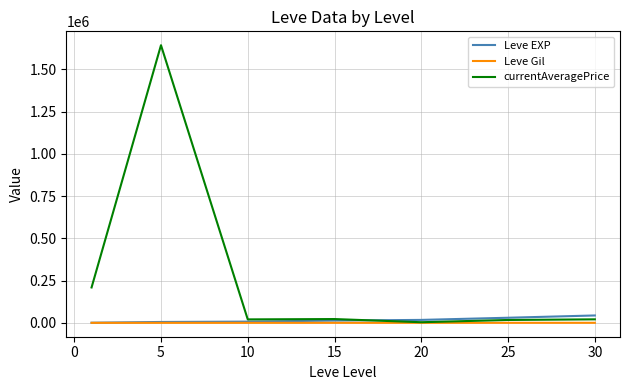

Which series has the largest range (max minus min)?

currentAveragePrice